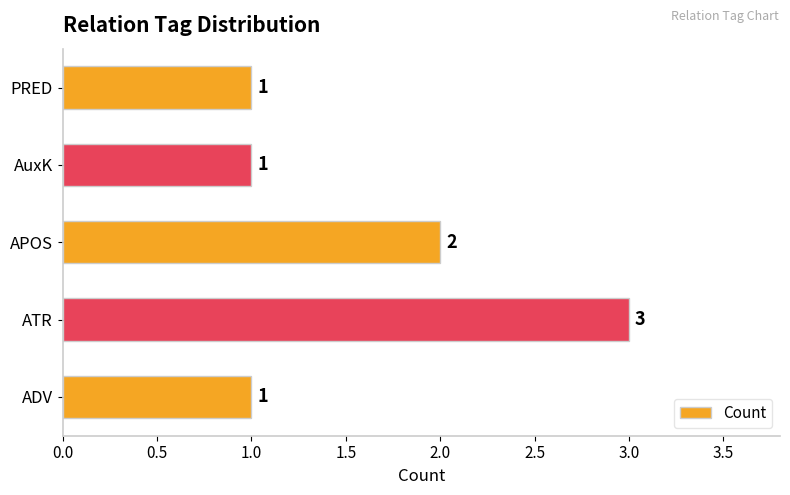

At which label is the value closest to 2?

APOS